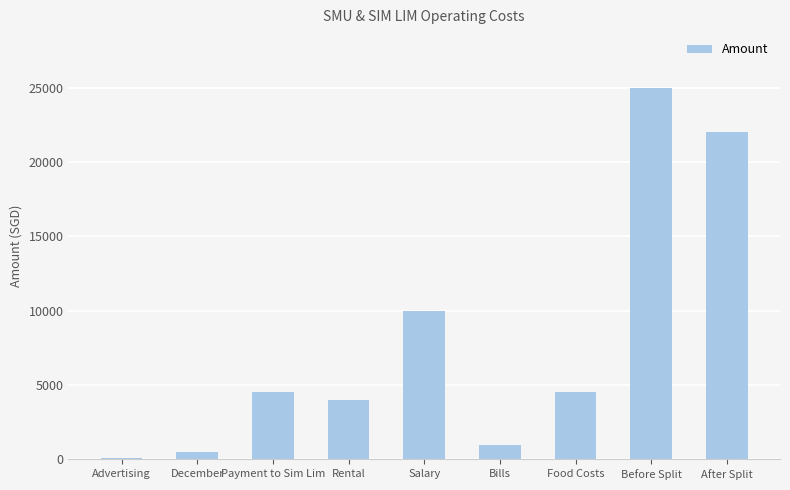

What is the maximum value shown in the chart?

25000